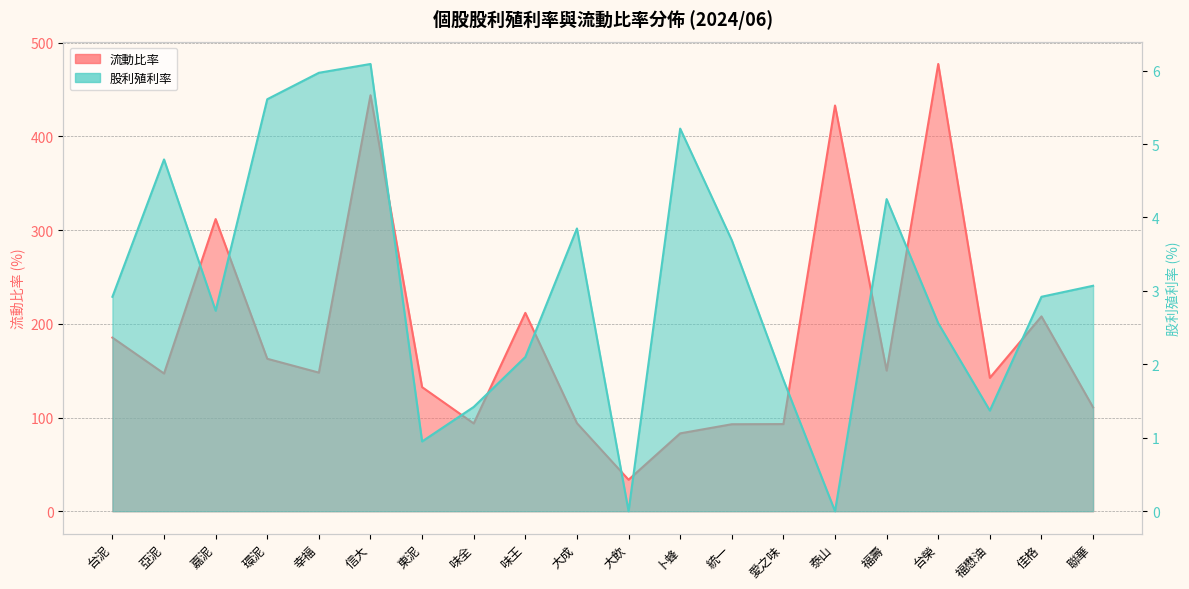

At which category does 股利殖利率 reach its first local valley?

嘉泥